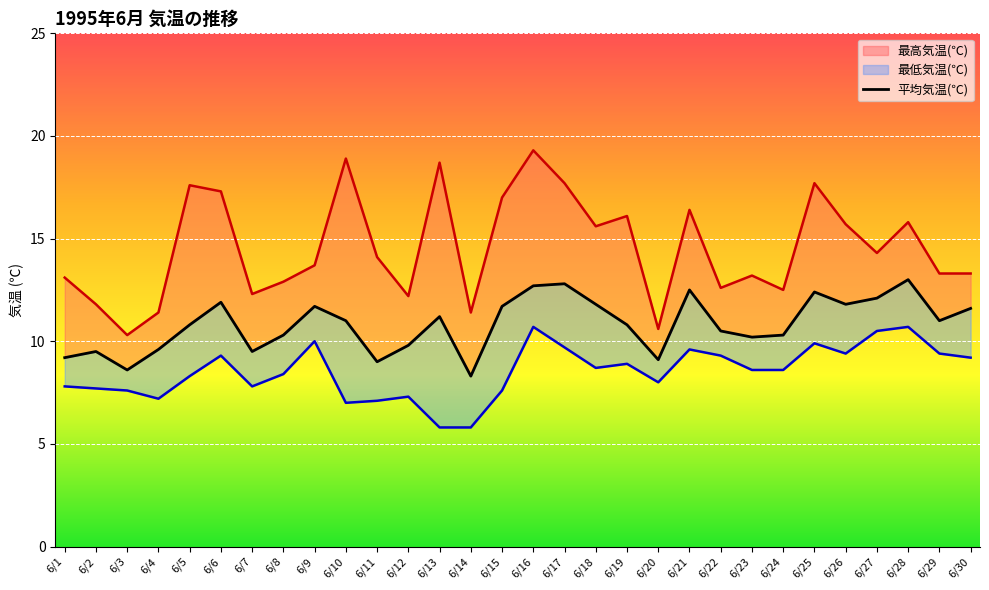

At which category does the chart reach its minimum across all series?

6/14